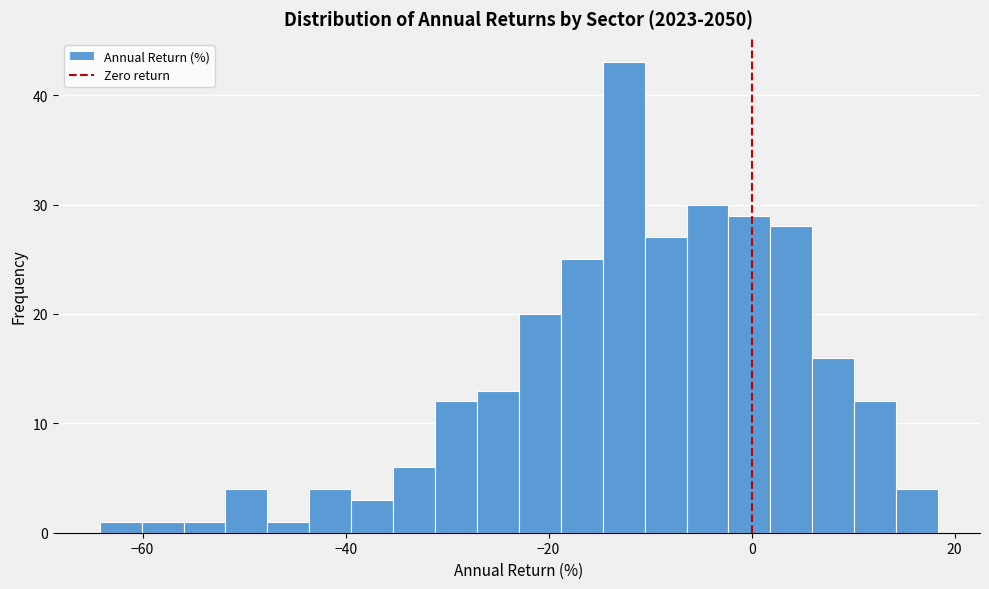

Read against the x-axis, roughly where is the centre of the tallest bar?

-12